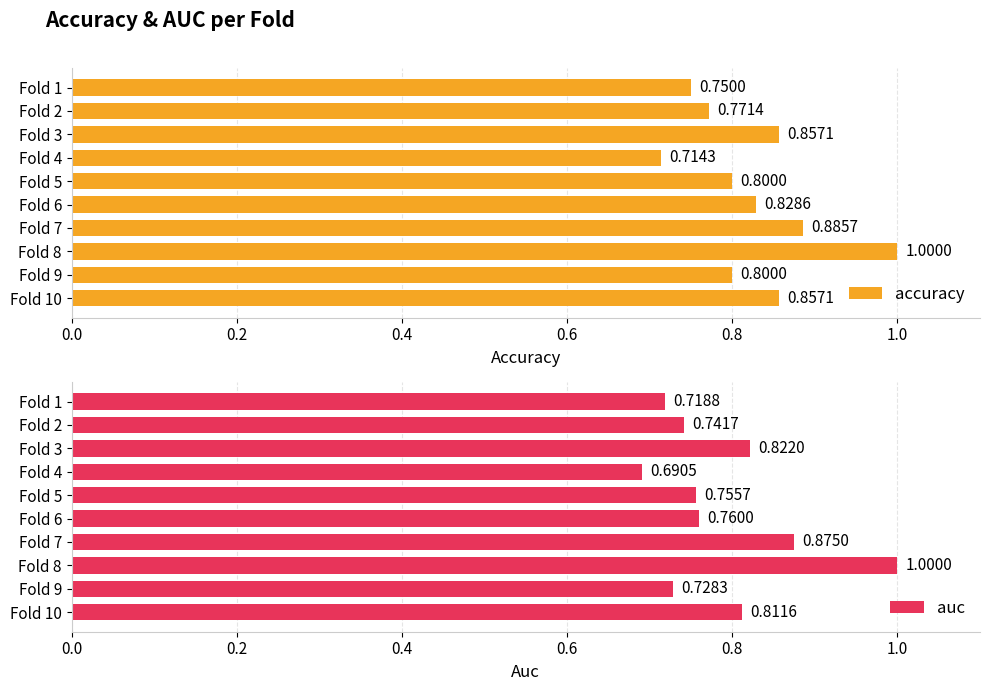

Rank the series by their average value, from lowest to highest.

auc, accuracy